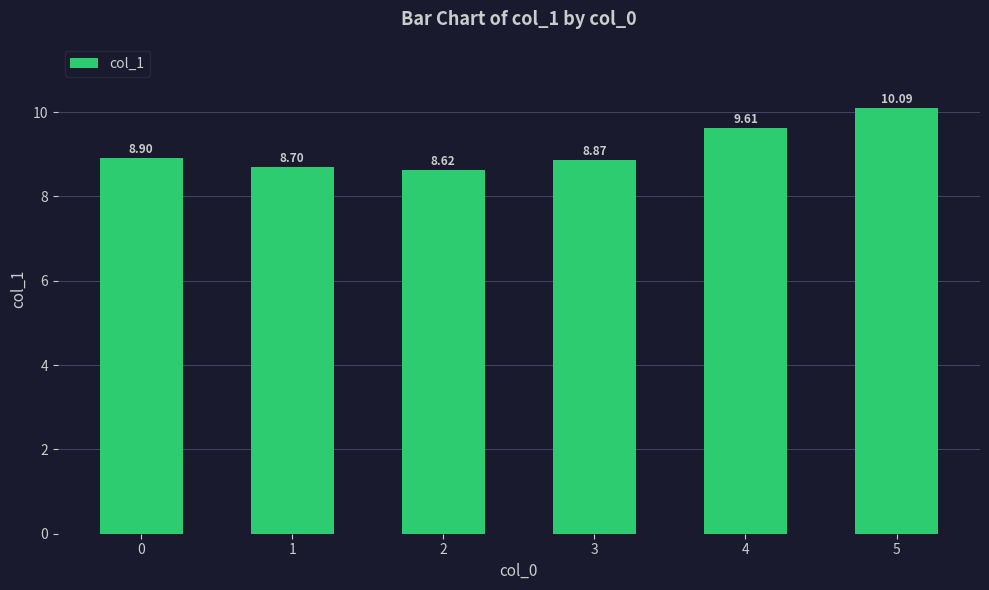

What is the greatest value displayed?

10.1